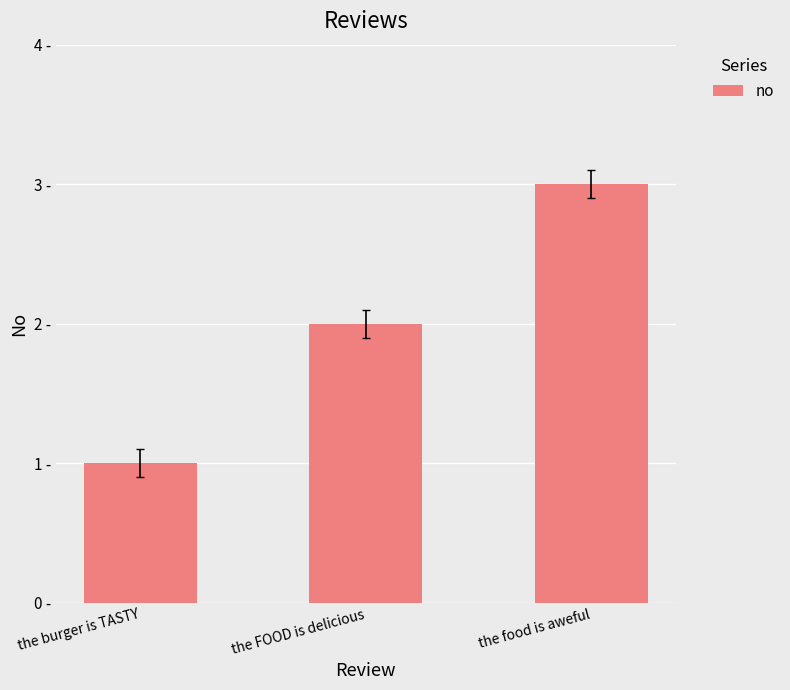

Between the burger is TASTY and the food is aweful, which is larger?

the food is aweful